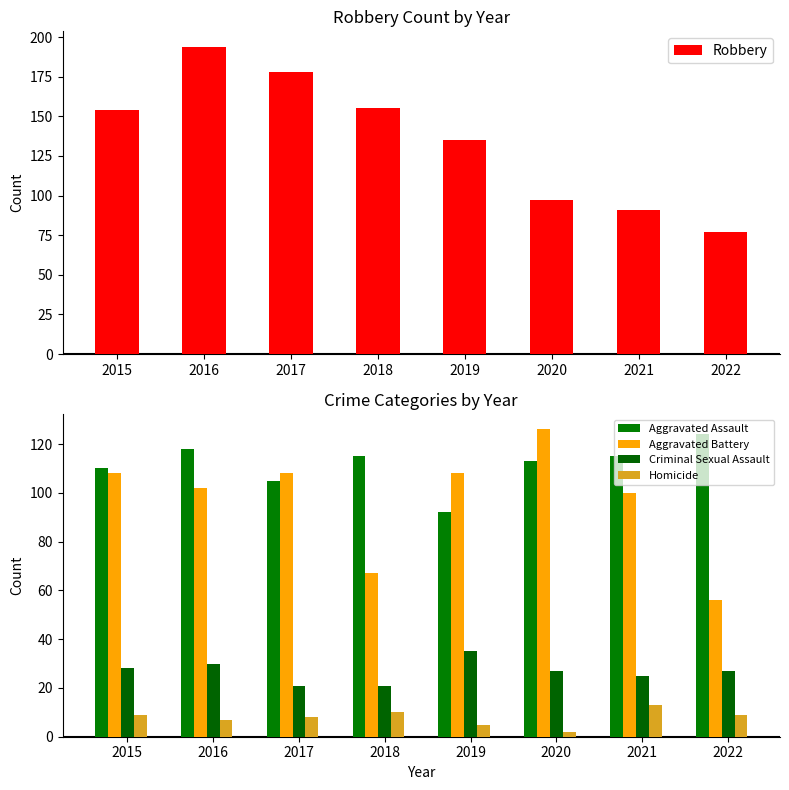

Rank the categories by Aggravated Assault value from lowest to highest.

2019, 2017, 2015, 2020, 2018, 2021, 2016, 2022